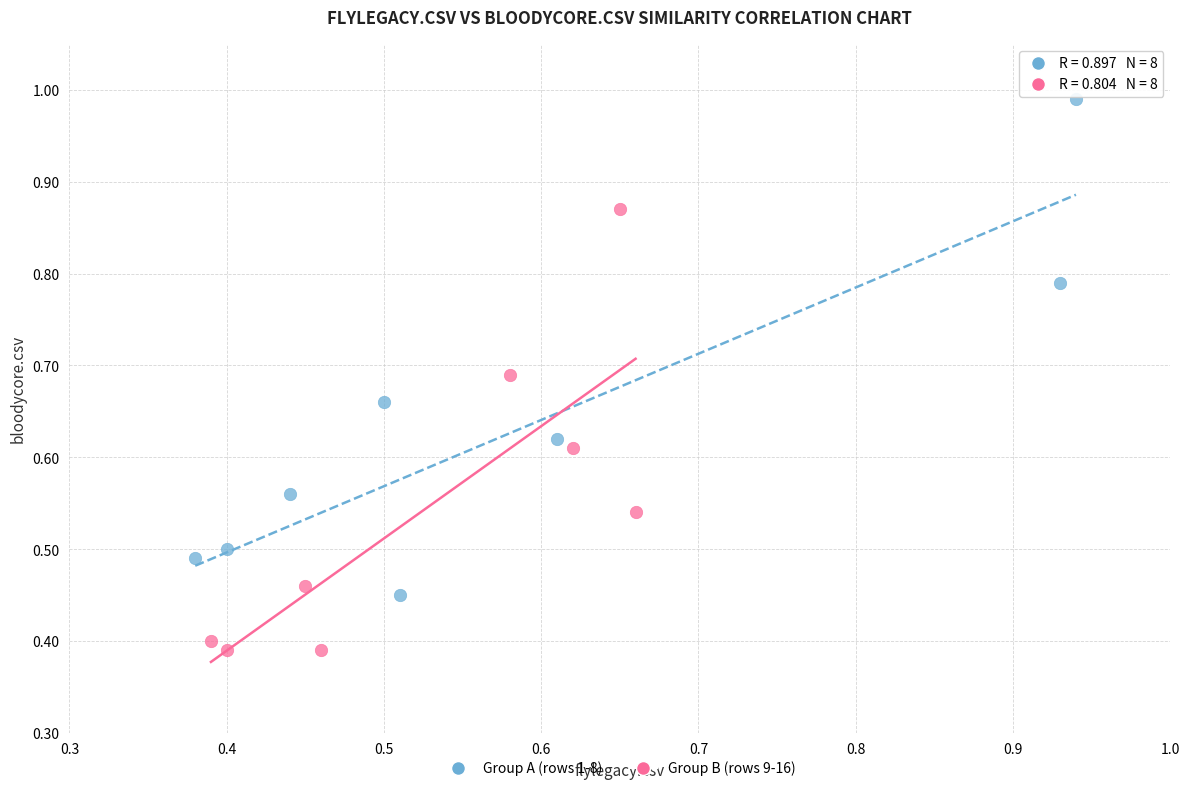

Which series has the largest Y range (max minus min)?

Group A (rows 1-8)